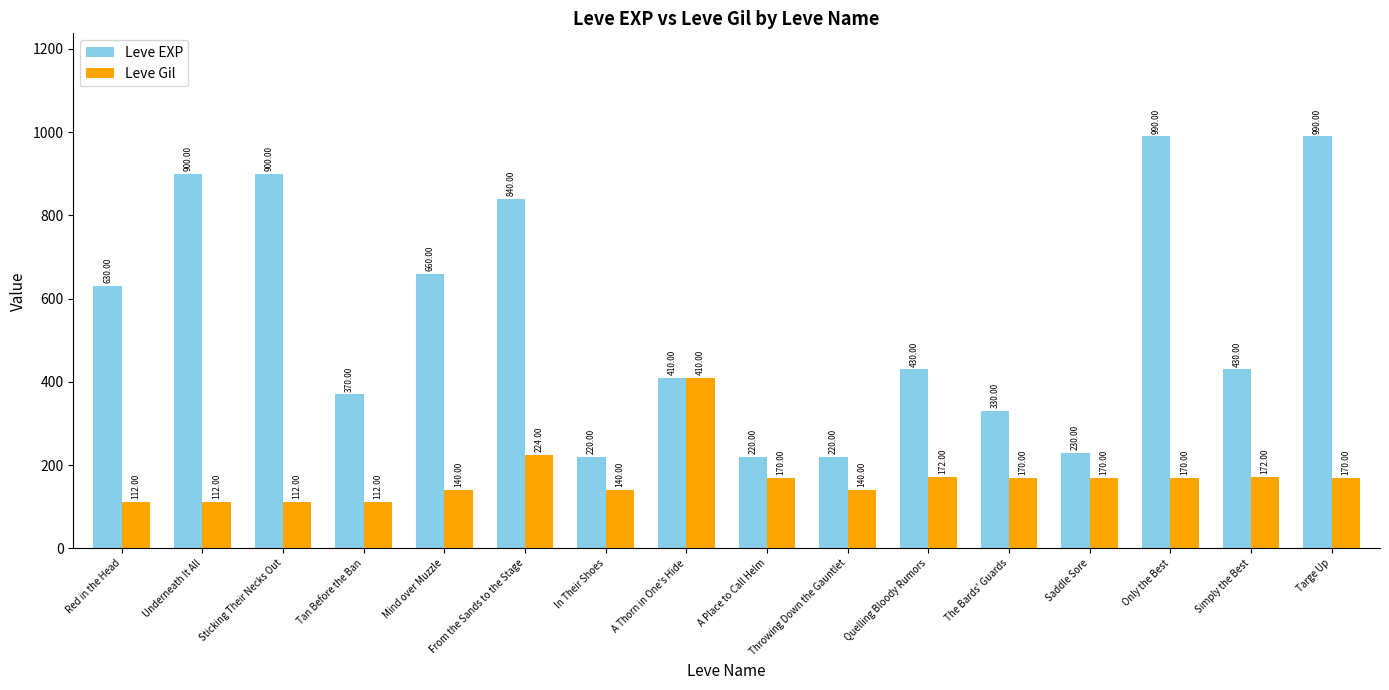

What is the value of the Leve EXP bar at the 5th from the left?

660